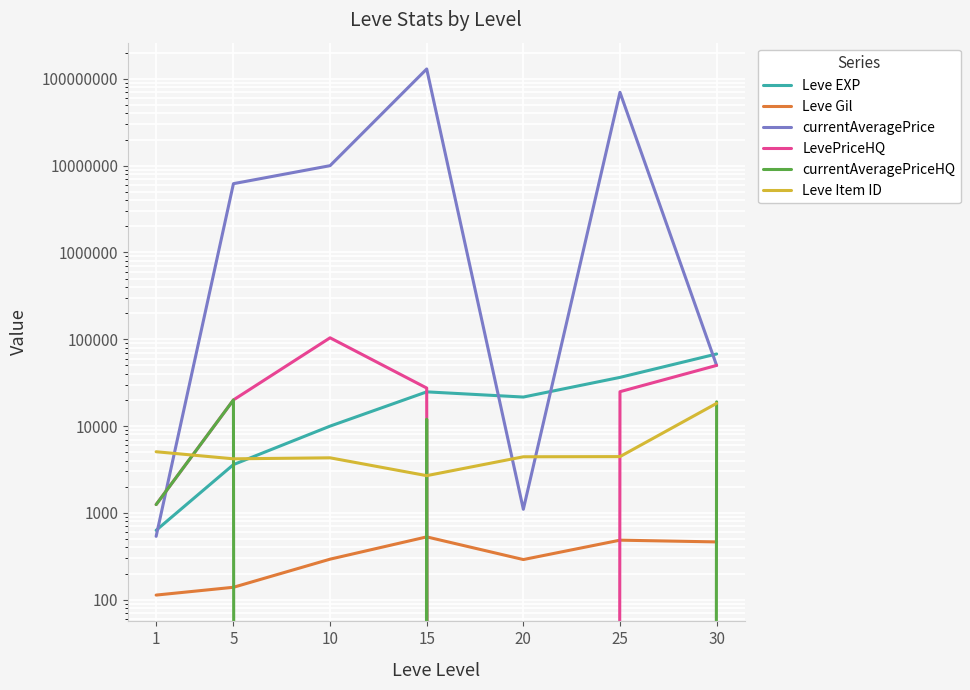

What is the value of the currentAveragePriceHQ point at the 7th from the left?

19000.0